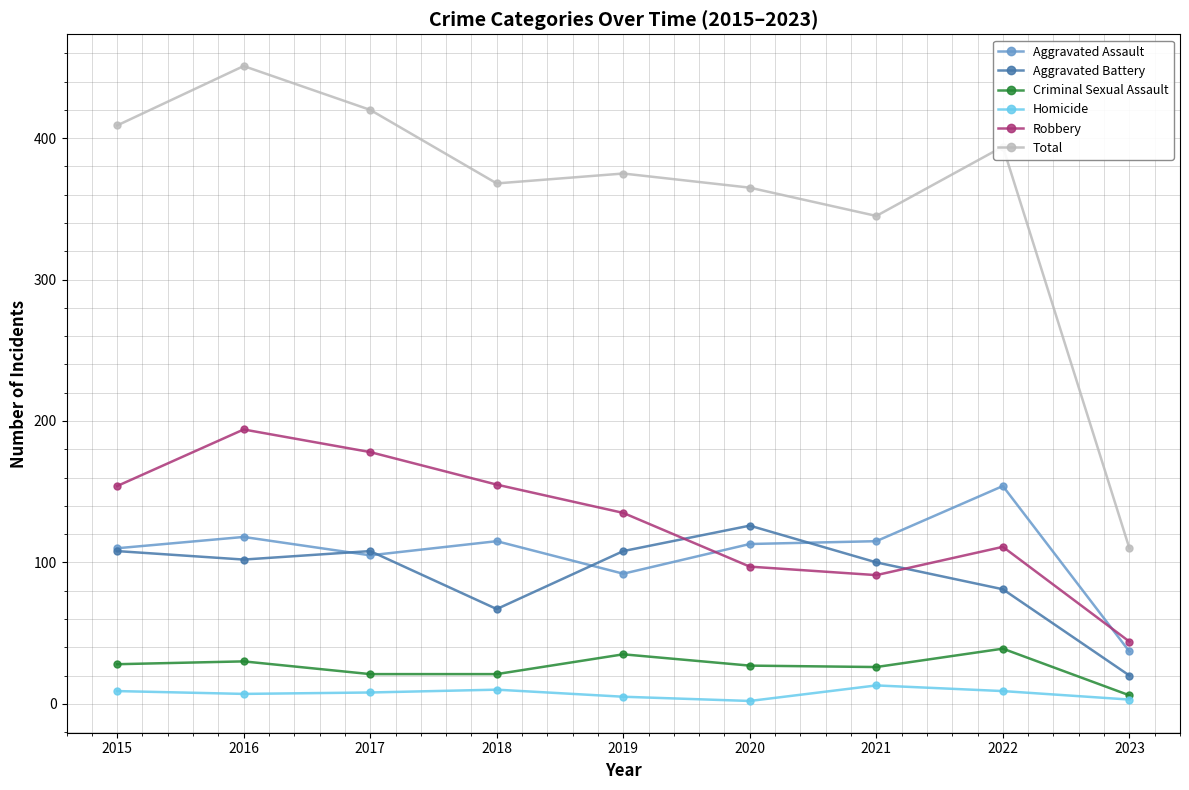

Does the chart have visible grid lines?

Yes